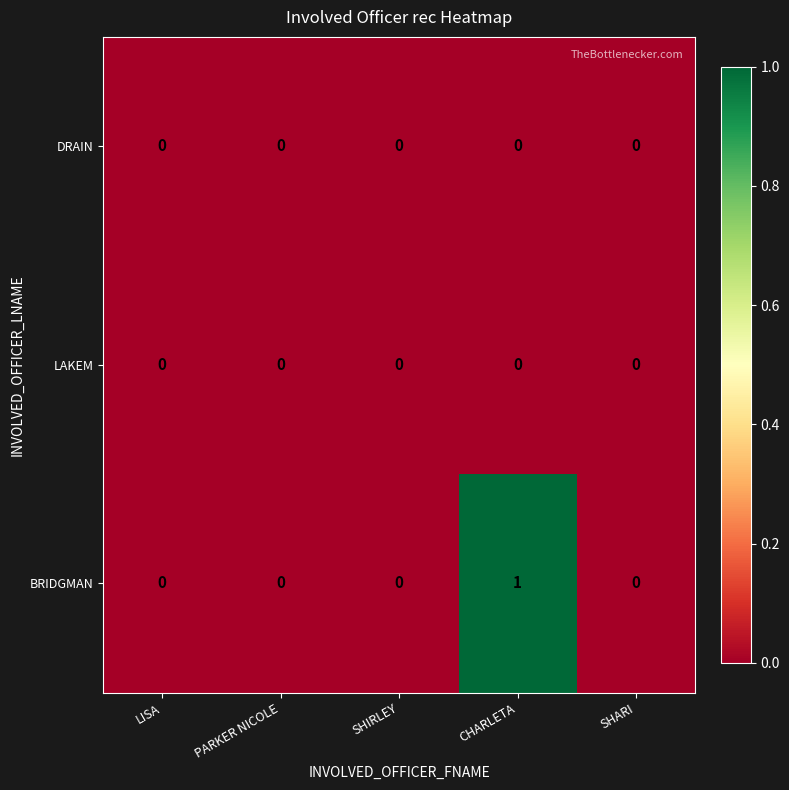

How many BRIDGMAN values are between 0 and 1?

5